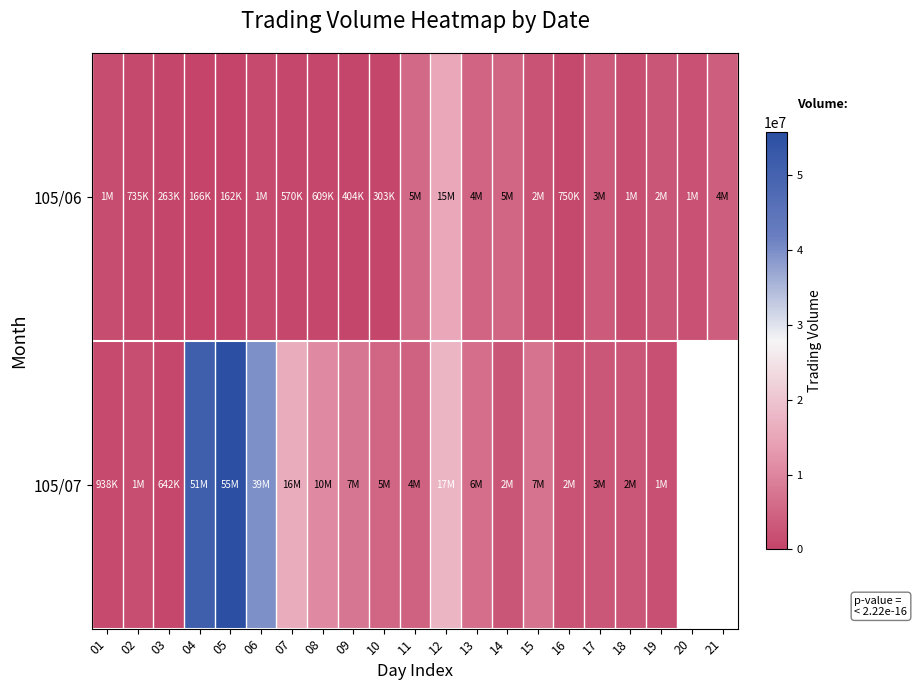

Which has a higher value, 09 or 10?

09